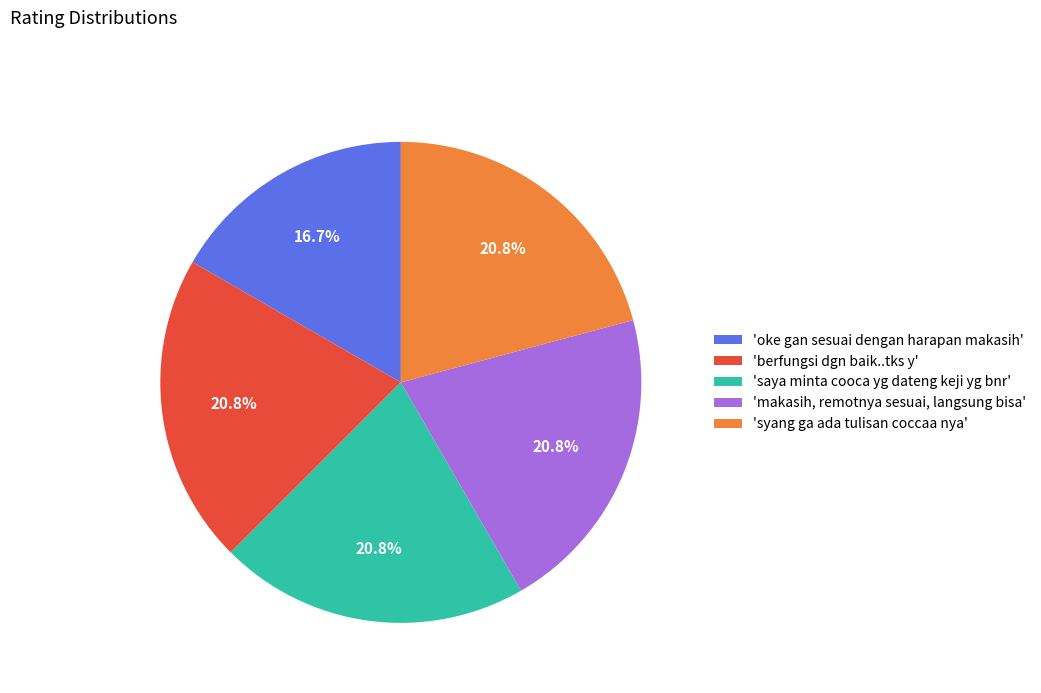

Approximately how many times larger is the value at 'saya minta cooca yg dateng keji yg bnr' compared to 'syang ga ada tulisan coccaa nya'?

1.0